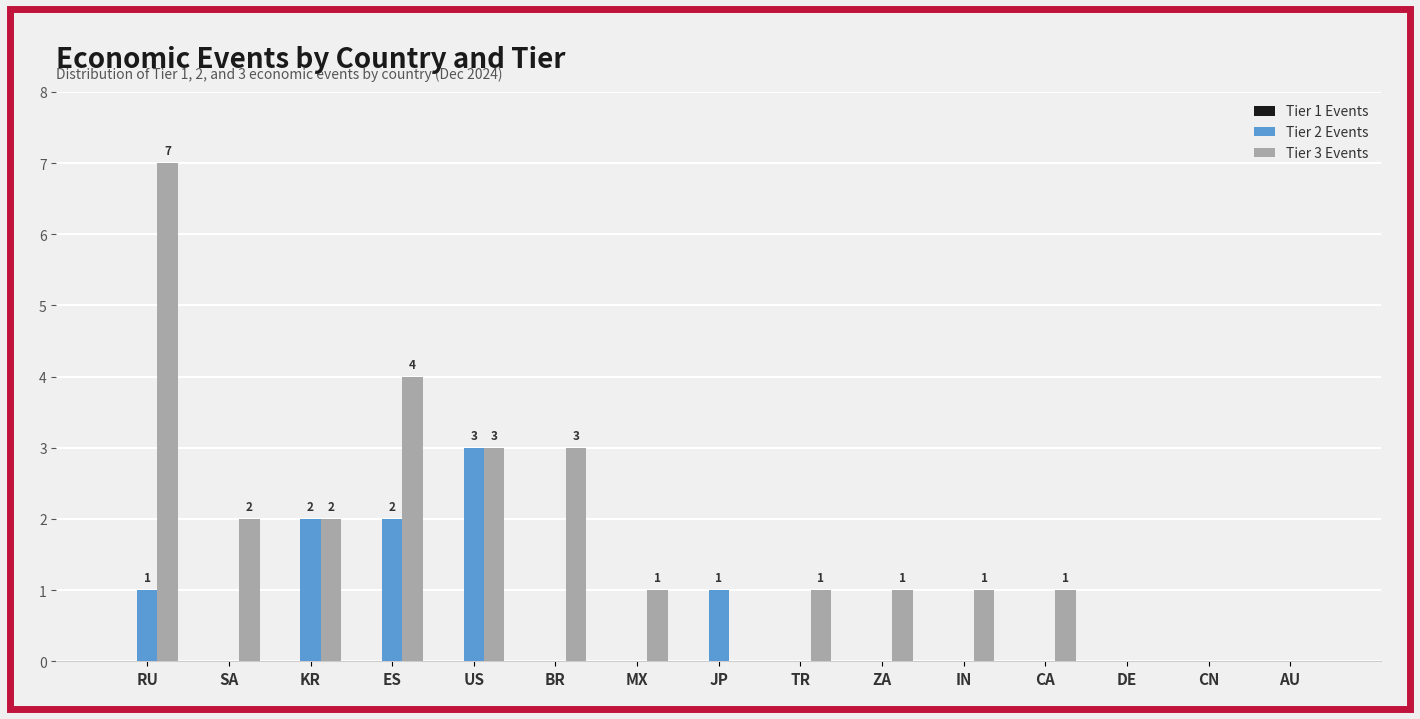

What is the total value across all series at ES?

6